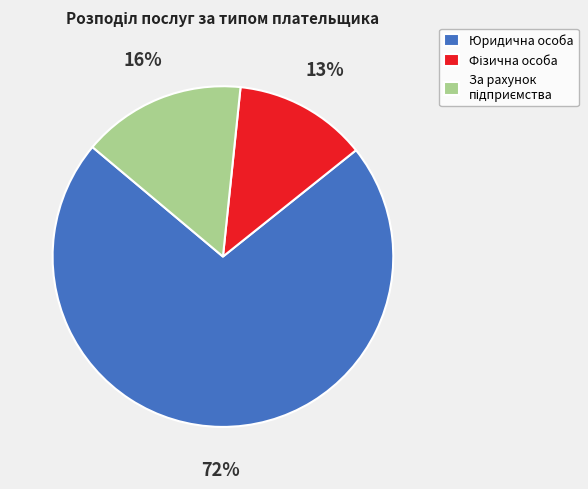

How many segments does this pie chart have?

3